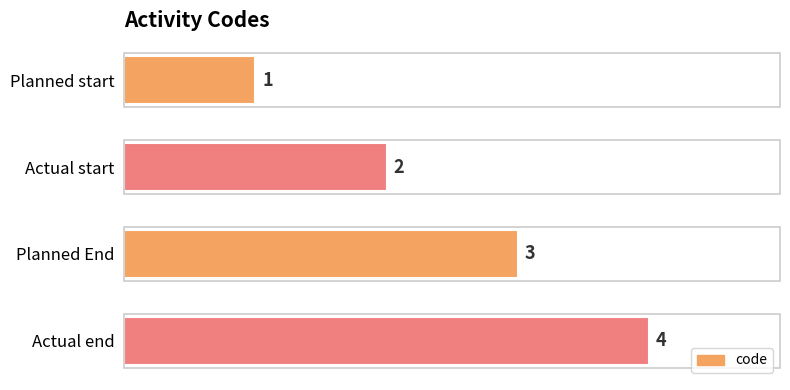

How many bars are there in total?

4